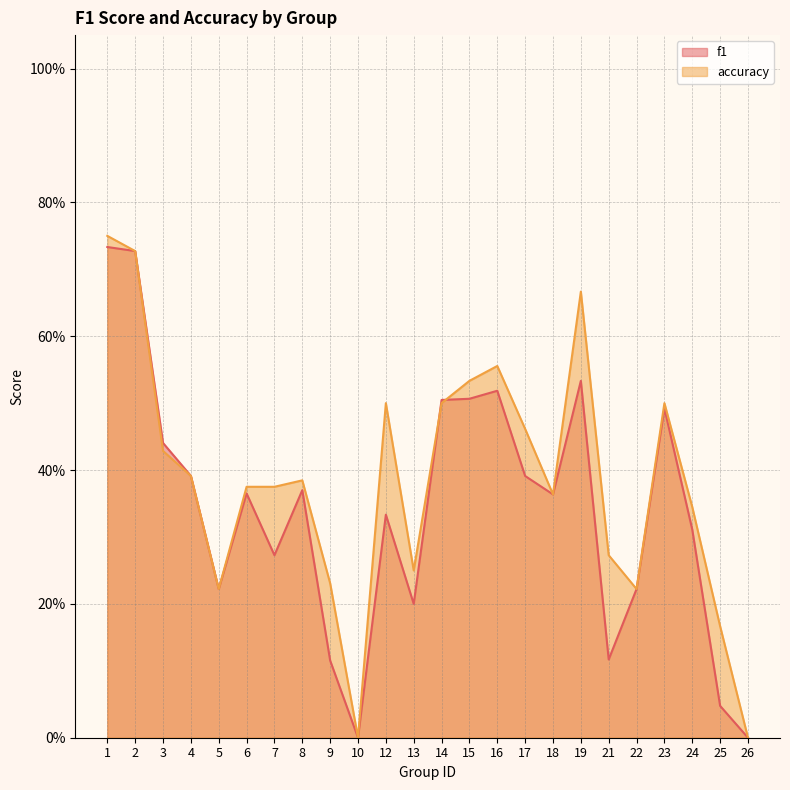

After their last crossing, which series has the higher values: accuracy or f1?

accuracy